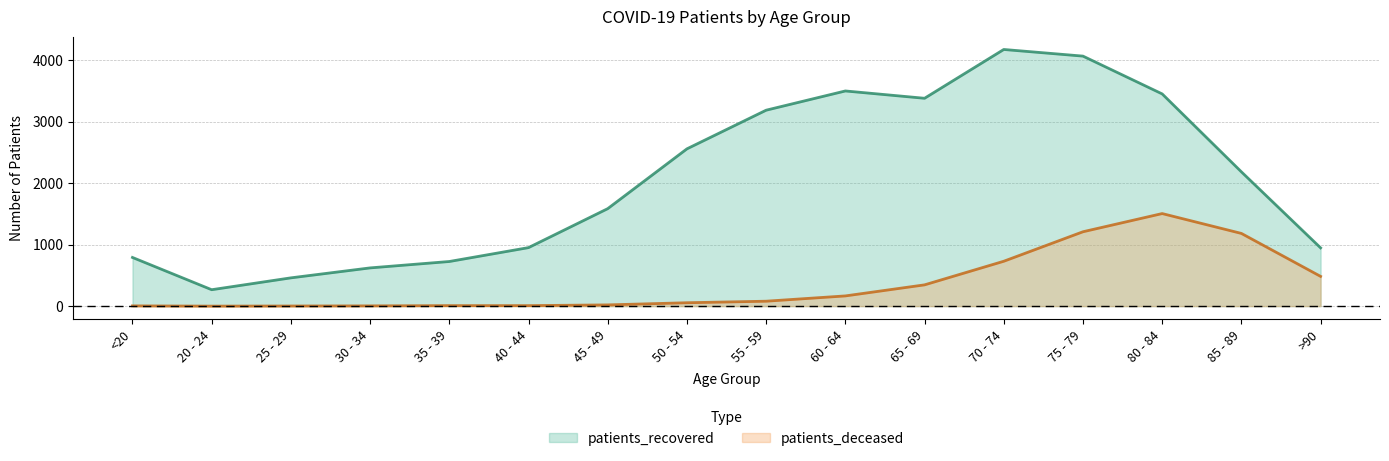

Reading left to right, list all the values displayed in this chart.

patients_recovered: <20=792	20 - 24=267	25 - 29=460	30 - 34=622	35 - 39=726	40 - 44=952	45 - 49=1586	50 - 54=2559	55 - 59=3188	60 - 64=3501	65 - 69=3382	70 - 74=4176	75 - 79=4068	80 - 84=3453	85 - 89=2185	>90=948
patients_deceased: <20=4	20 - 24=0	25 - 29=2	30 - 34=4	35 - 39=8	40 - 44=8	45 - 49=20	50 - 54=55	55 - 59=80	60 - 64=166	65 - 69=346	70 - 74=730	75 - 79=1210	80 - 84=1506	85 - 89=1183	>90=484